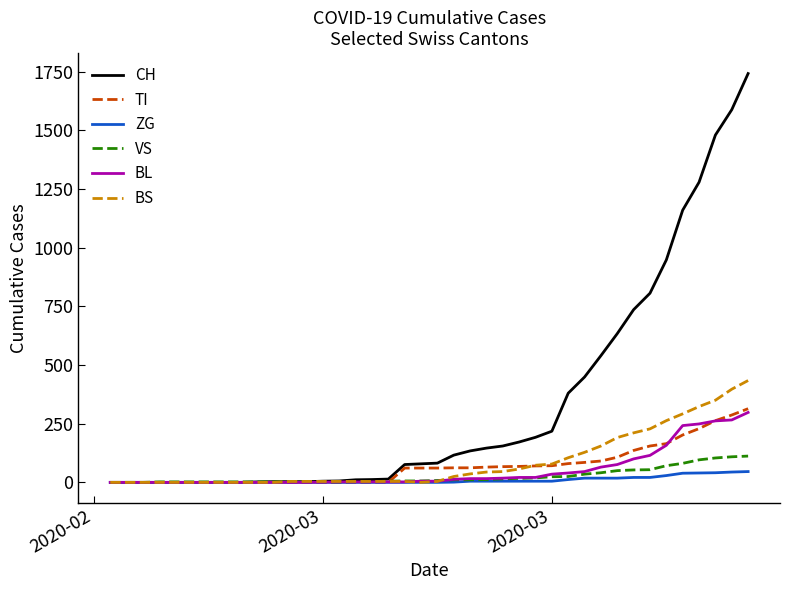

Which series has the largest total across all categories?

CH